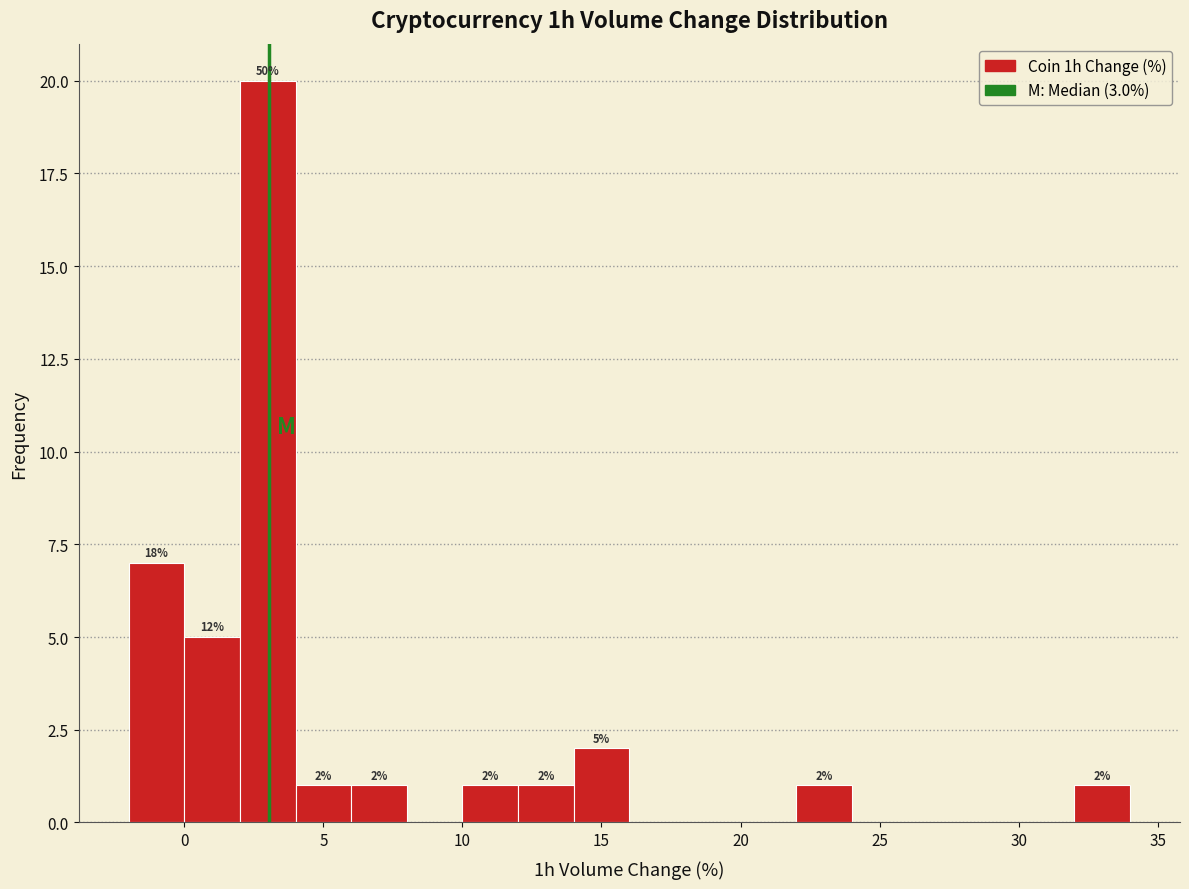

Which range on the x-axis has the tallest bar?

2 to 4